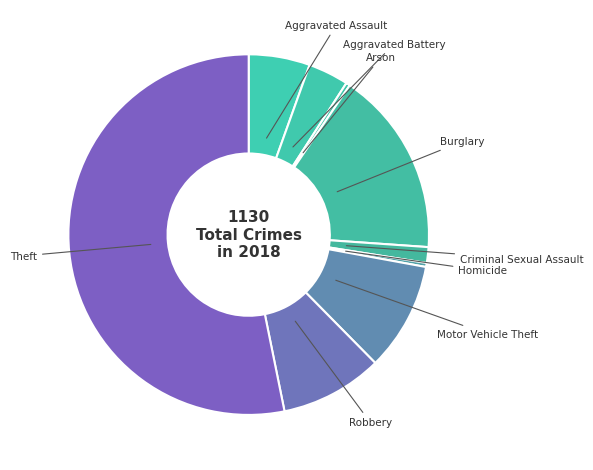

Combined, do Aggravated Battery and Arson account for over 50%?

No